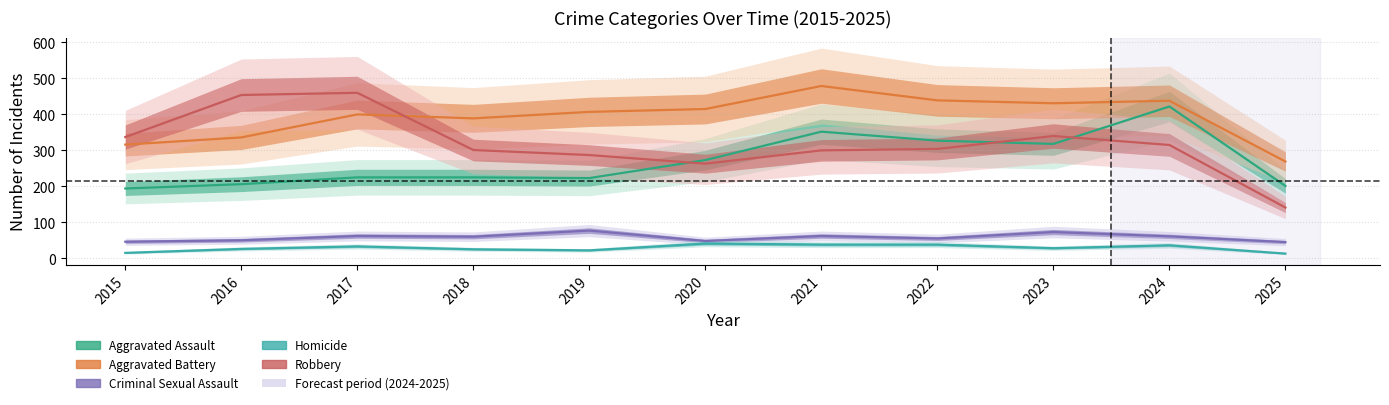

How many values in the Aggravated Battery series exceed 407?

5